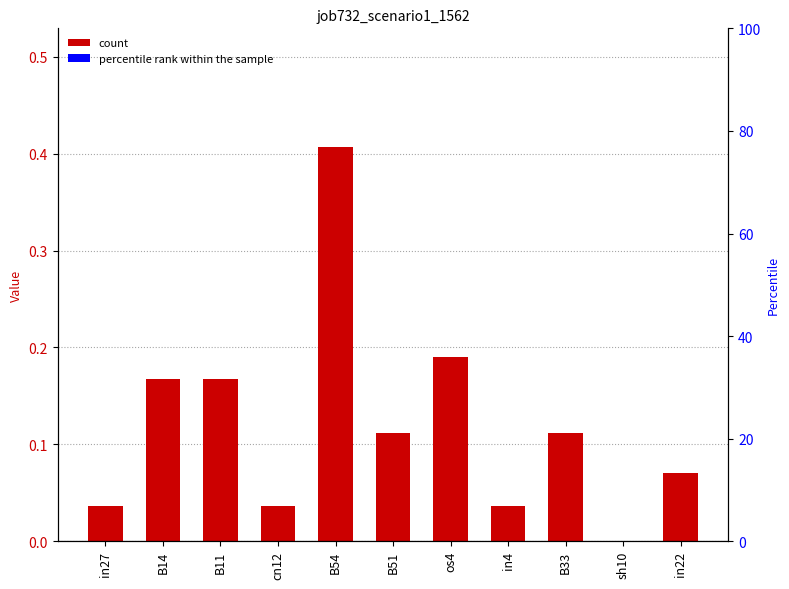

How many values in job732_scenario1_1562 are above zero?

10